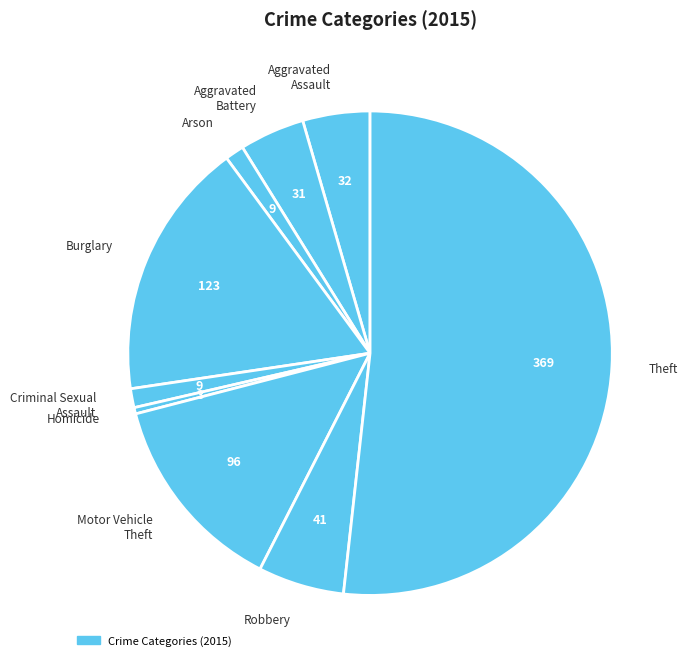

Which slice represents more than half of the pie?

Theft